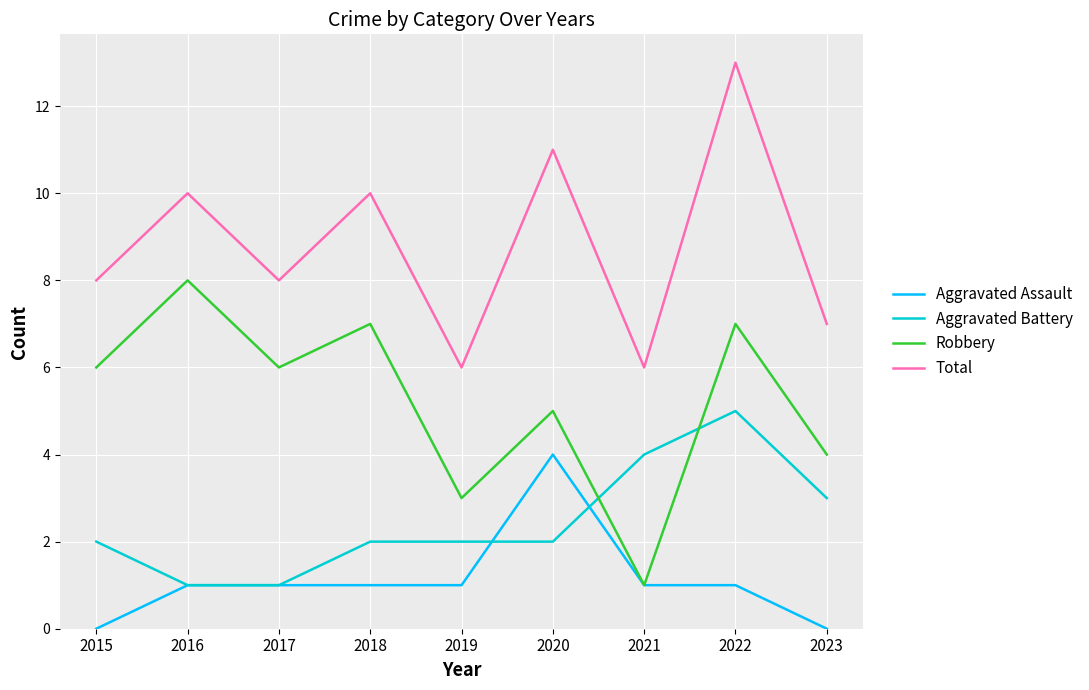

What value does the Total series have at 2020?

11